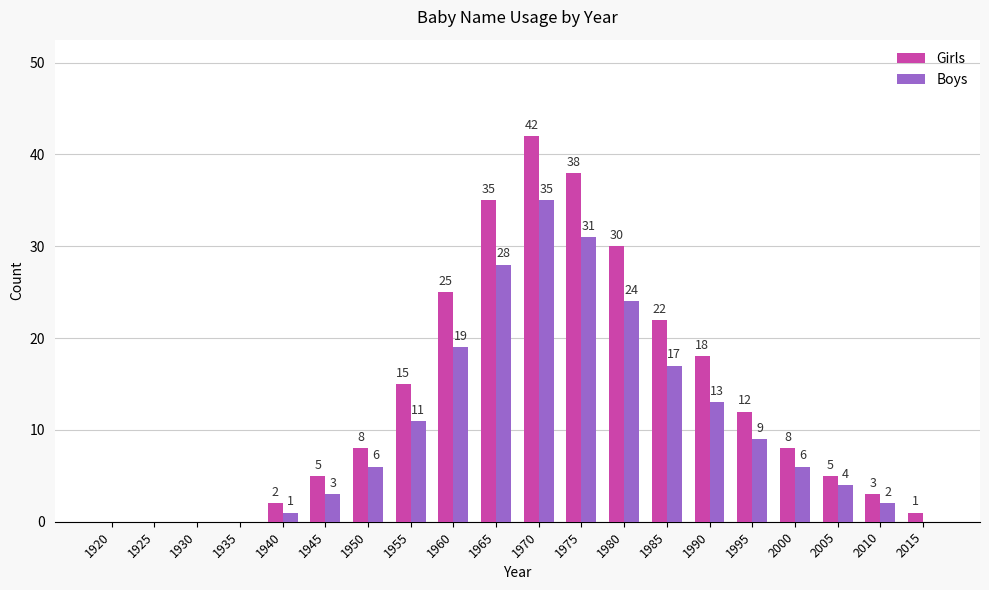

Which series has the largest total across all categories?

Girls